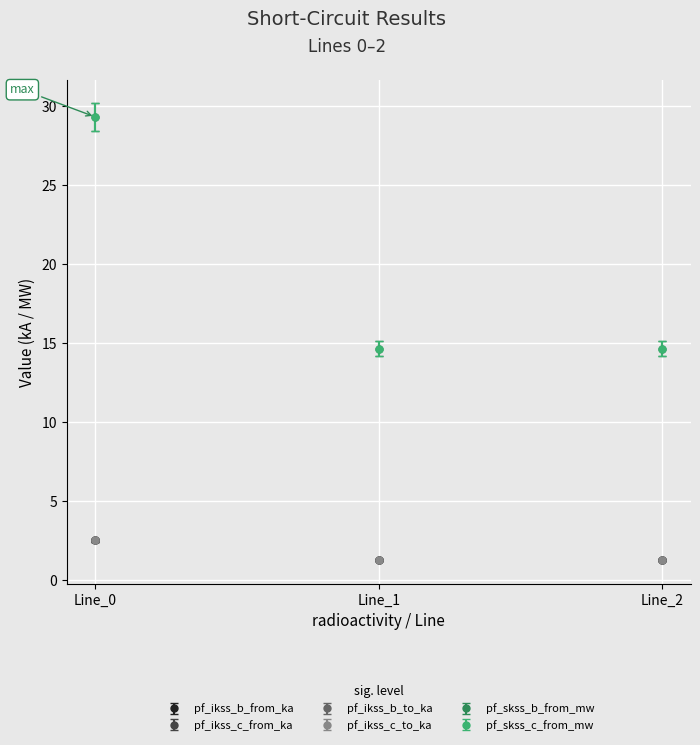

Is the value of pf_ikss_b_to_ka at Line_1 greater than the value of pf_ikss_b_from_ka at Line_0?

No